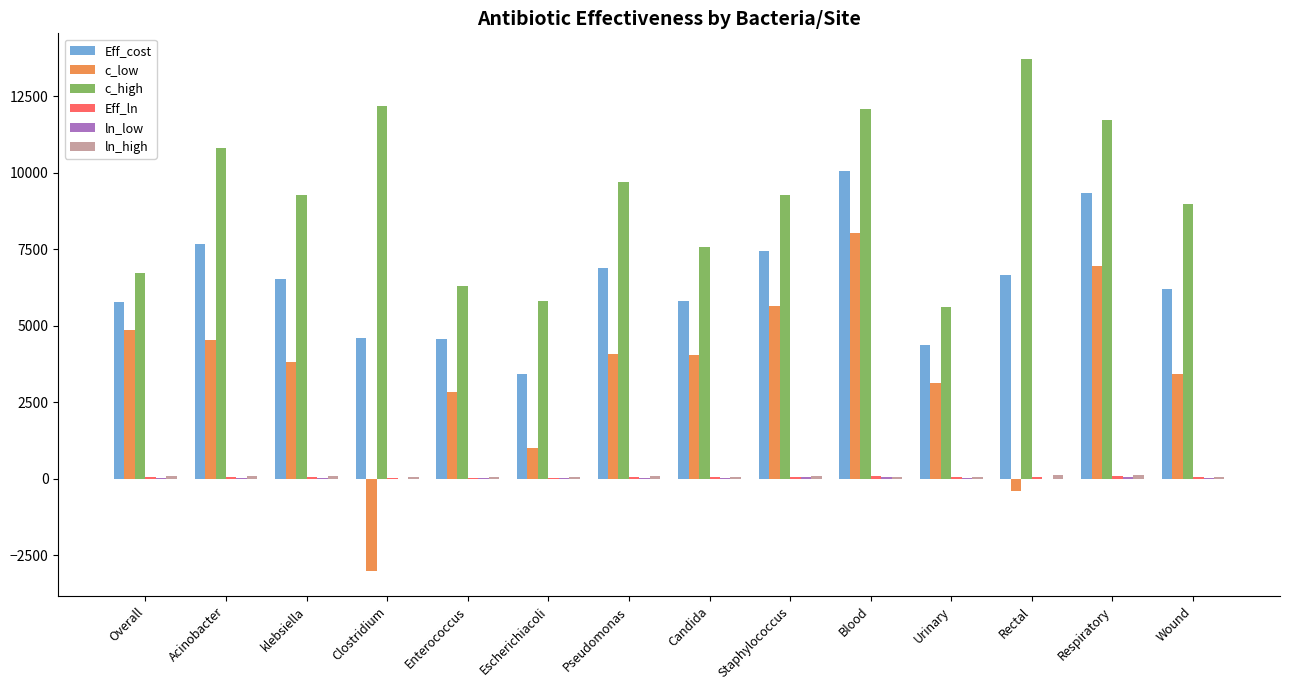

What is the greatest value displayed?

13715.7